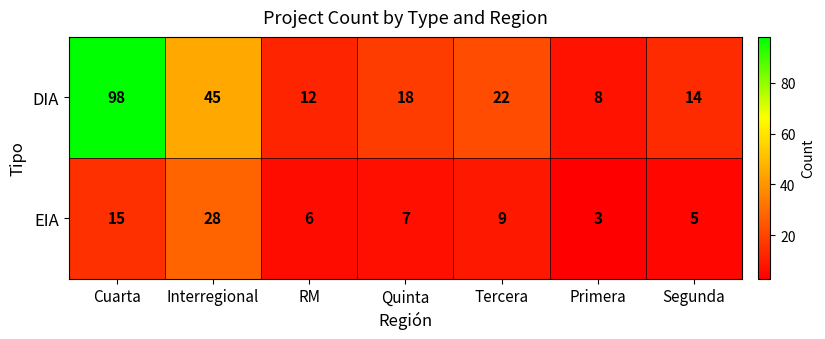

What is the difference between the highest and lowest values at Quinta?

11